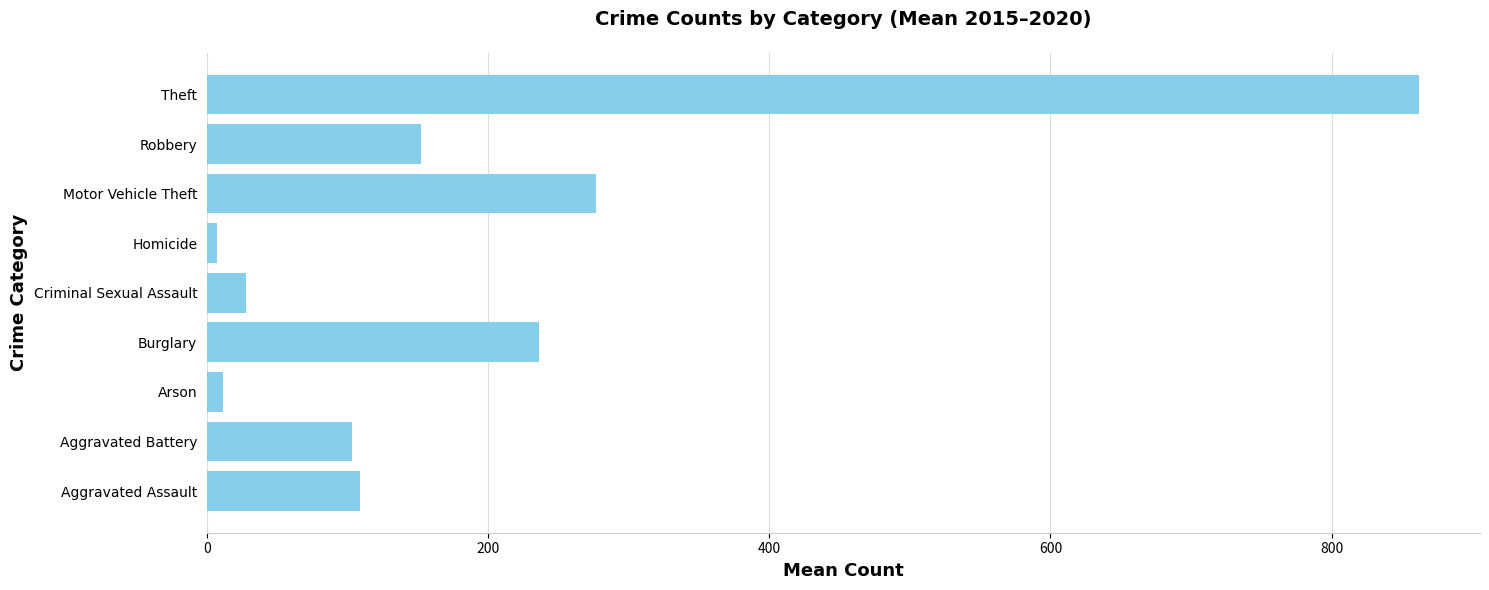

What is the ratio of the value at Motor Vehicle Theft to the value at Robbery?

1.8